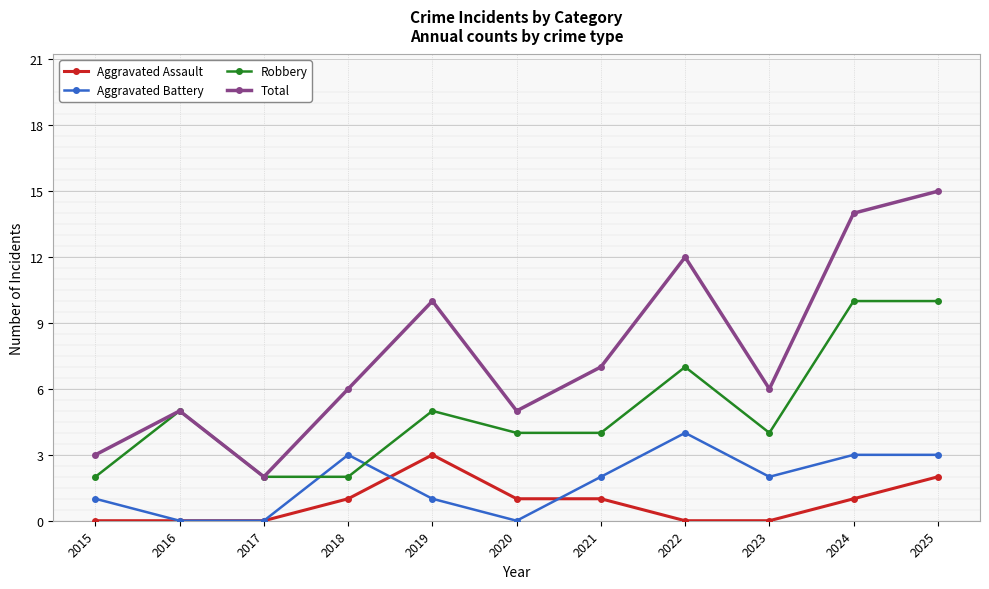

What are all the series names shown in the legend?

Aggravated Assault, Aggravated Battery, Robbery, Total